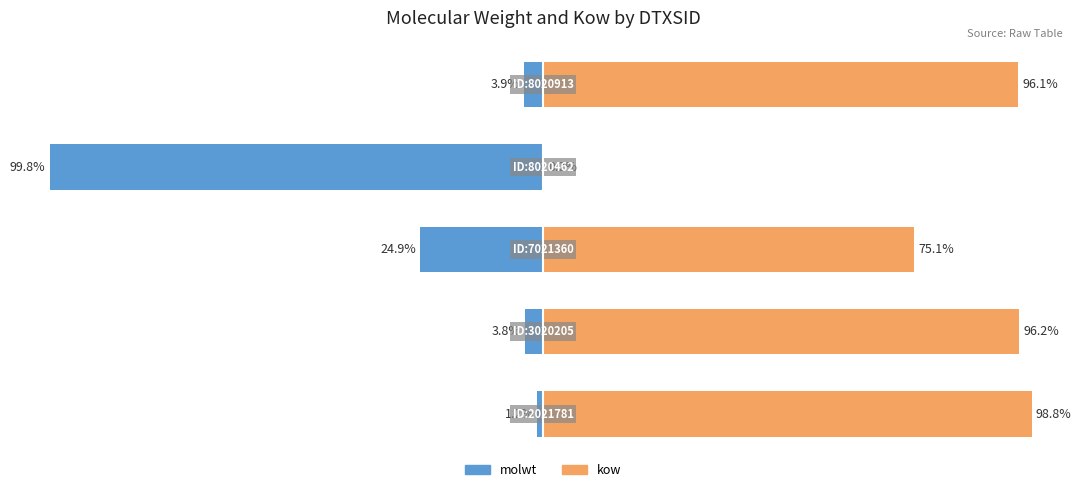

How many bars are there in total?

10